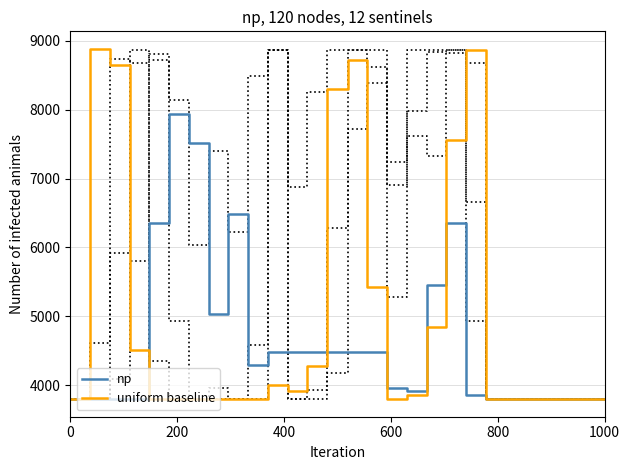

What is the lowest value of the np series?

3800